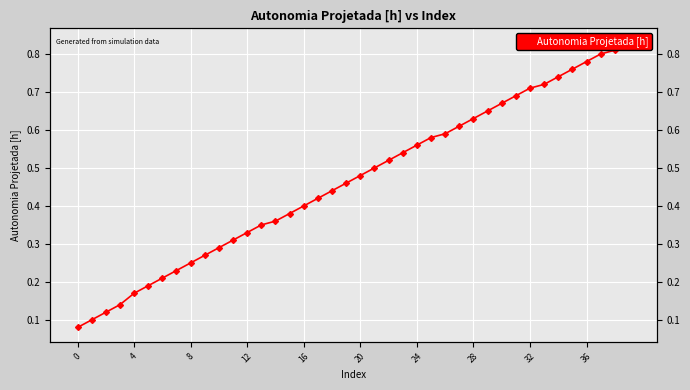

What is the label of the 37th point from the left?

36